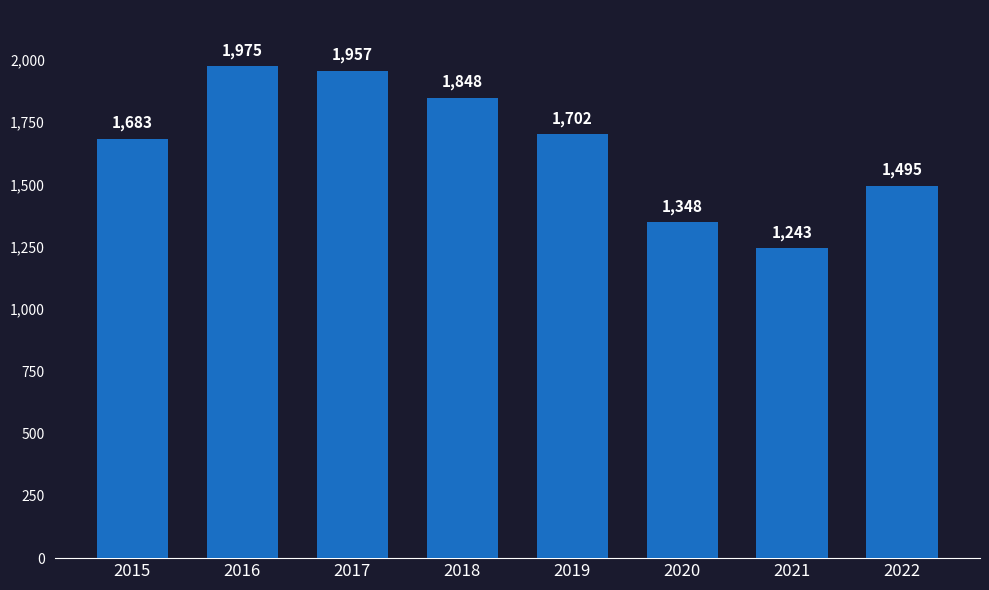

What is the maximum value shown in the chart?

1975